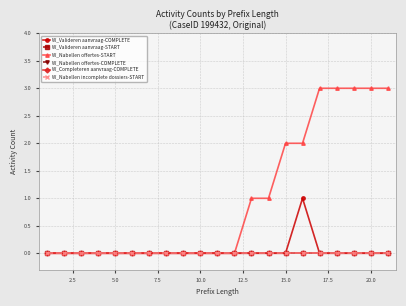

What are all the series names shown in the legend?

W_Valideren aanvraag-COMPLETE, W_Valideren aanvraag-START, W_Nabellen offertes-START, W_Nabellen offertes-COMPLETE, W_Completeren aanvraag-COMPLETE, W_Nabellen incomplete dossiers-START